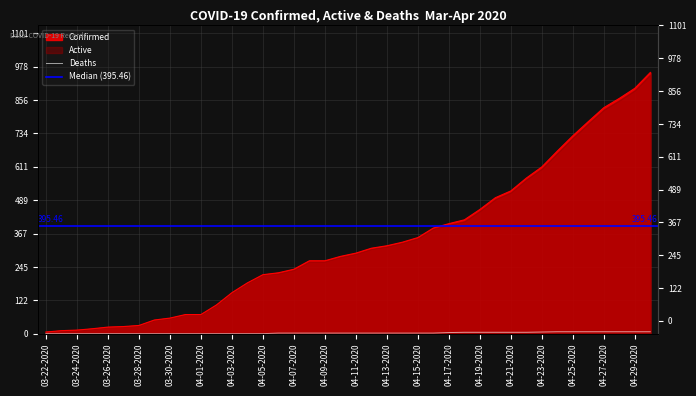

List the series in order of their overall mean, lowest first.

Deaths, Confirmed